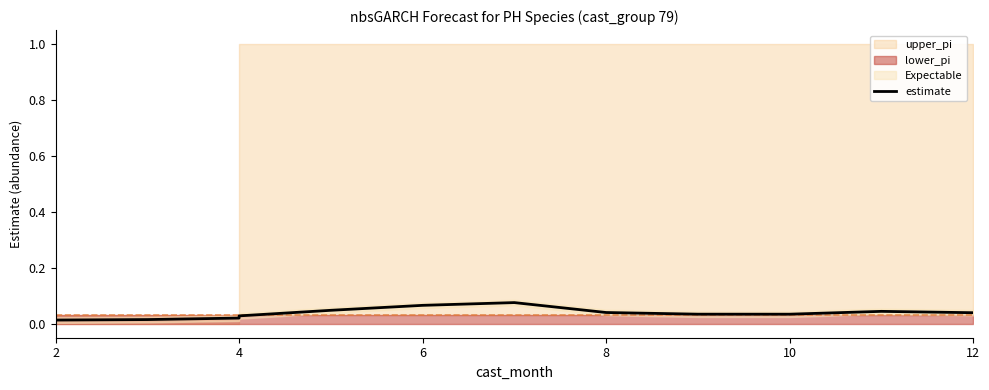

Between 10 and 6, which is larger?

6